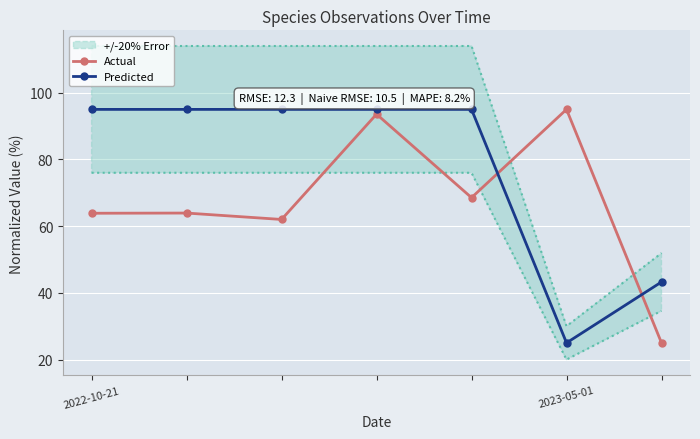

At 6, list the series in order from largest to smallest.

Predicted, Actual